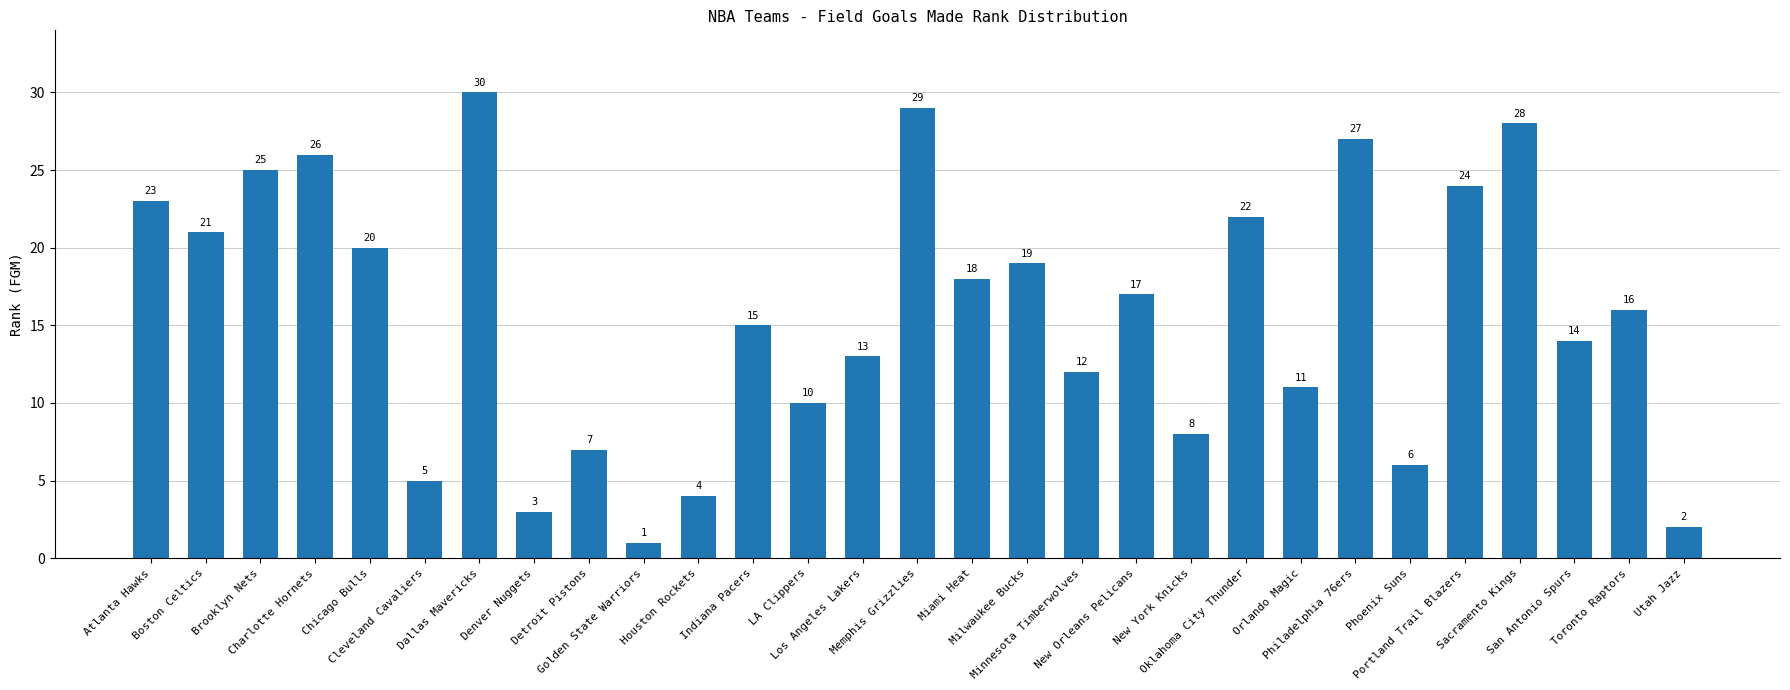

What is the label of the 16th bar from the left?

Miami Heat